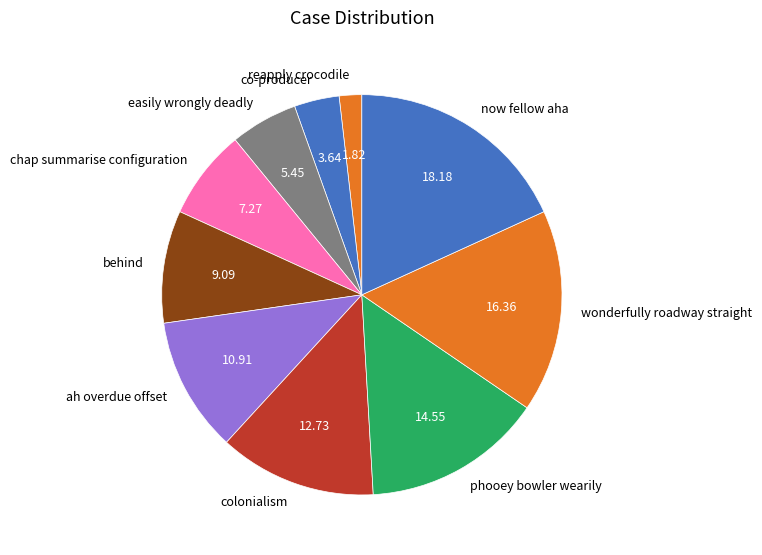

Which category has the smallest portion of the pie?

reapply crocodile